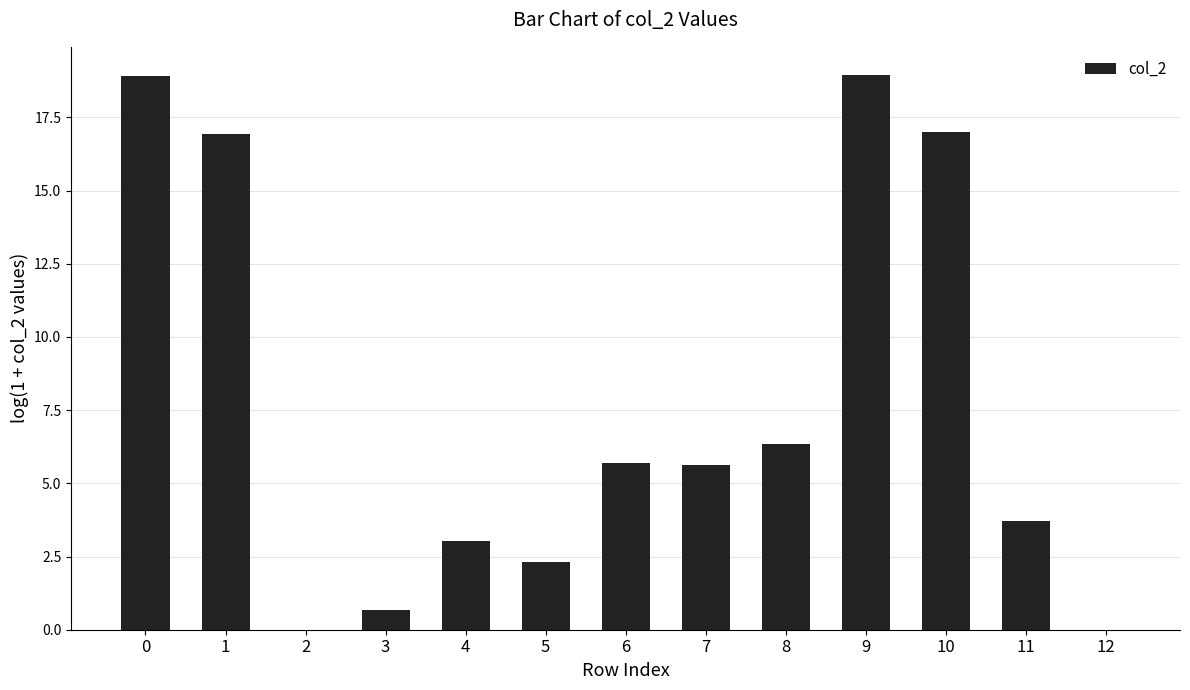

True or false: the data shows 2.3 at 5.

True